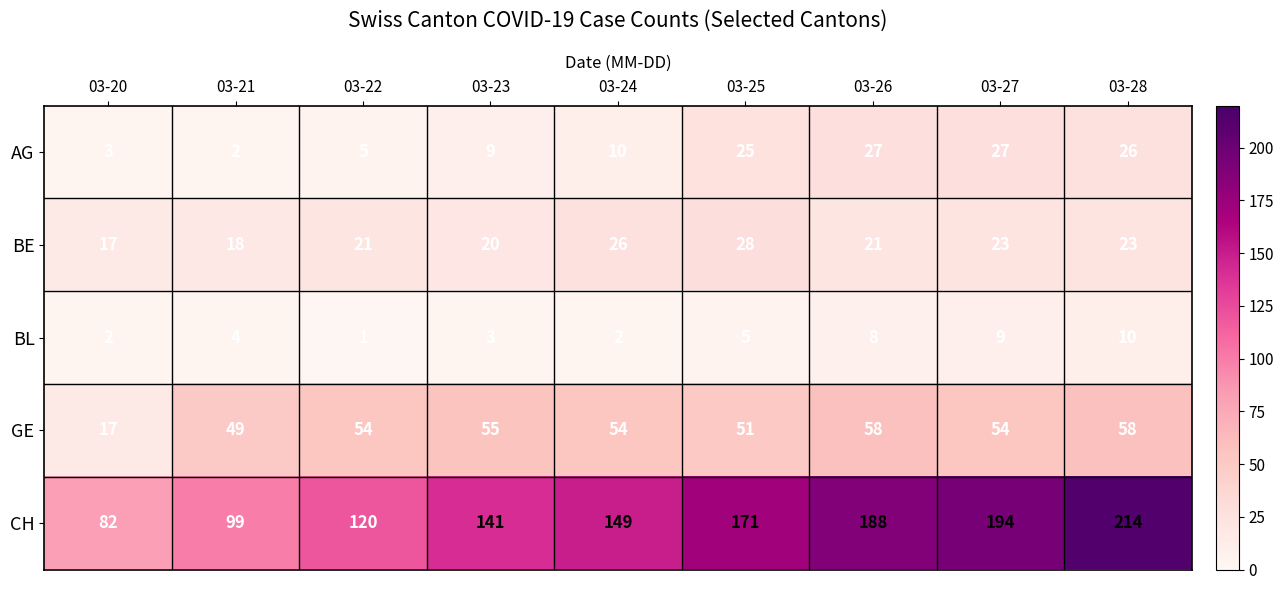

Which label corresponds to the largest value in the chart?

03-28